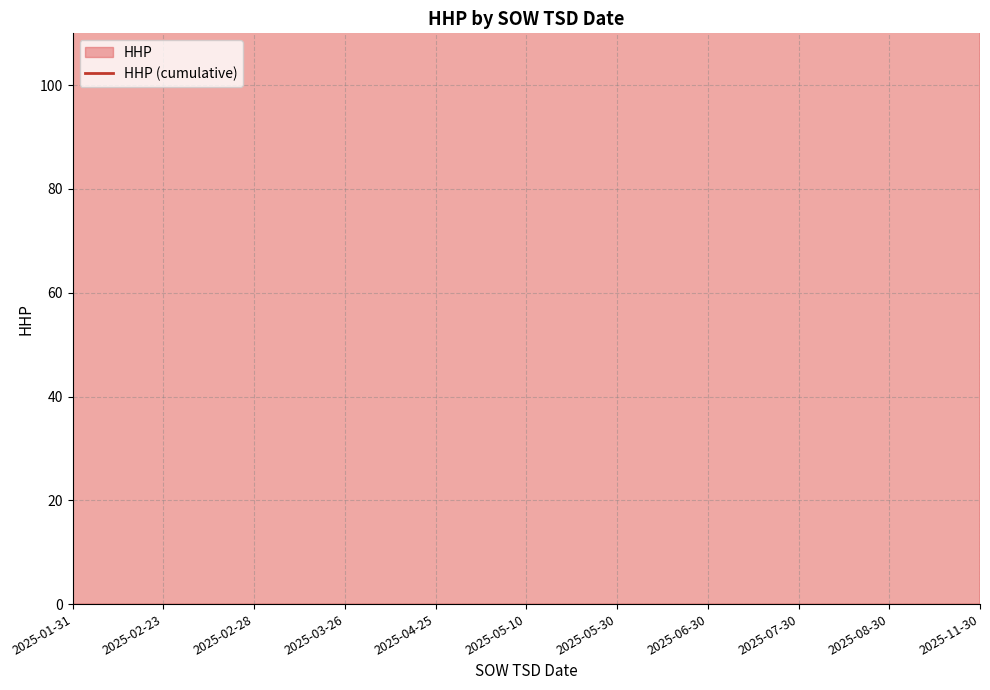

The chart shows a value of 188 at 2025-01-31. True or false?

False